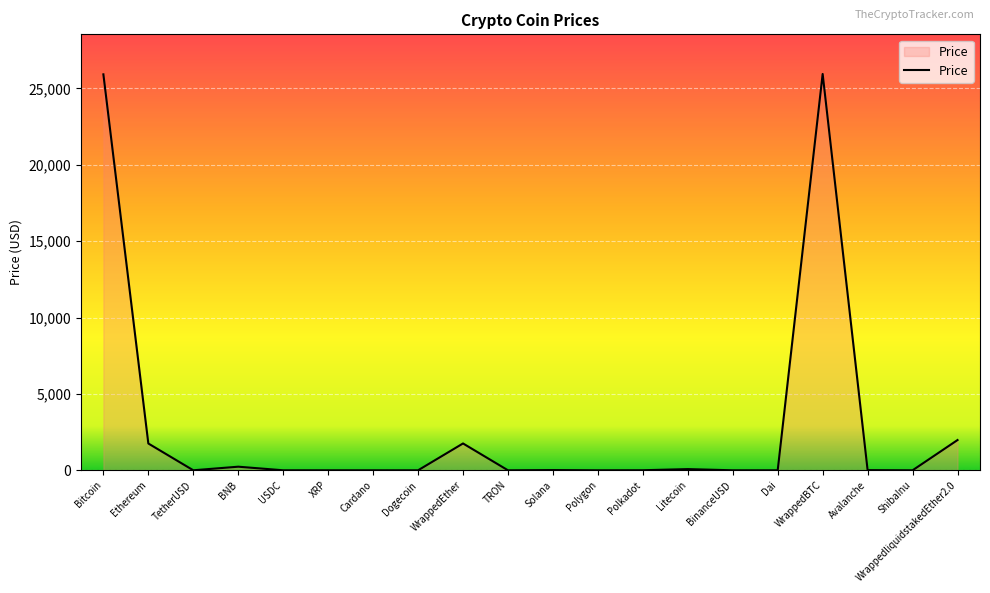

The value at Bitcoin is 25921.3. True or false?

True